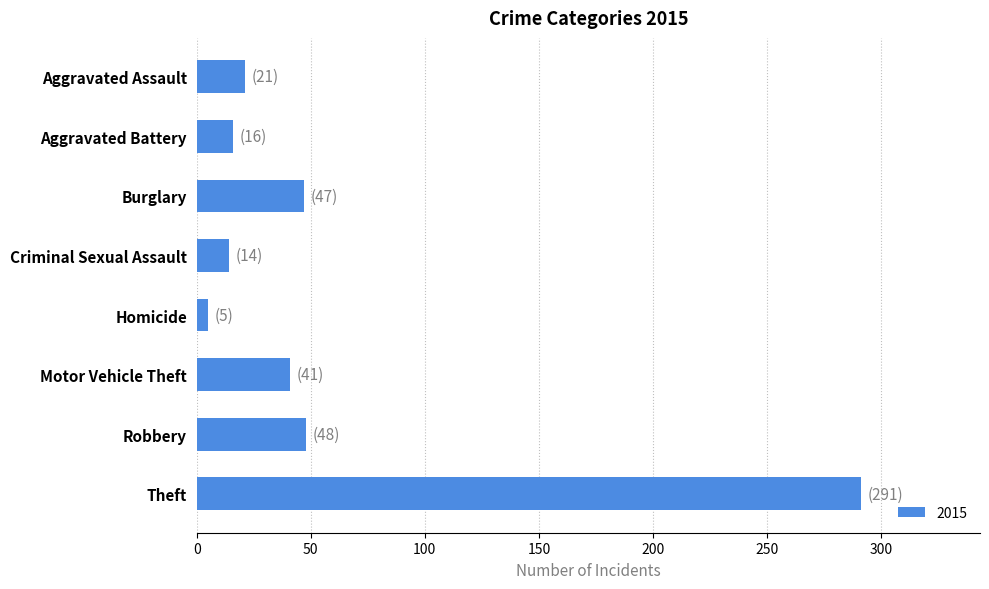

What is the label of the 6th bar from the bottom?

Burglary